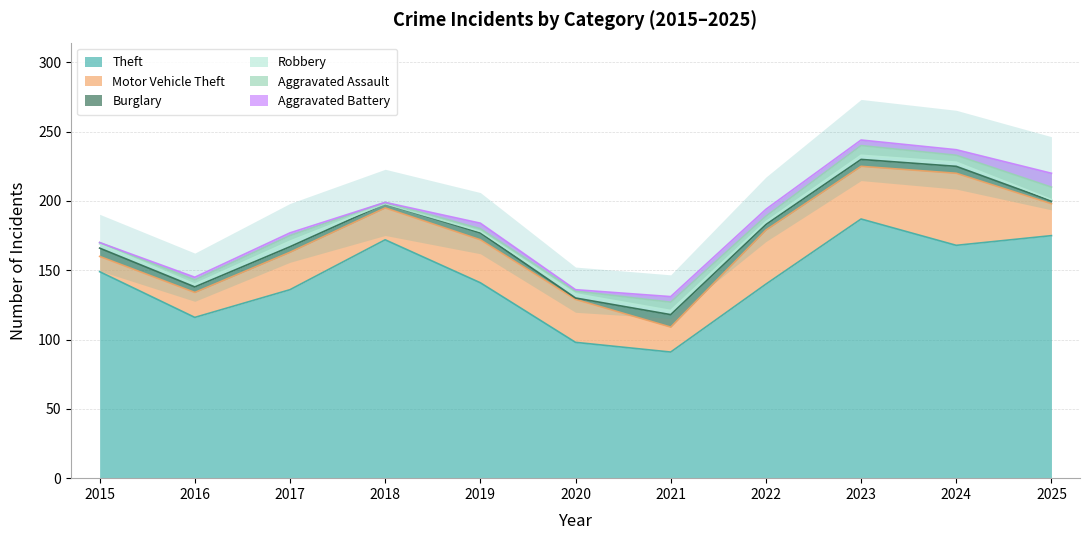

Rank the categories by Theft value from lowest to highest.

2021, 2020, 2016, 2017, 2022, 2019, 2015, 2024, 2018, 2025, 2023